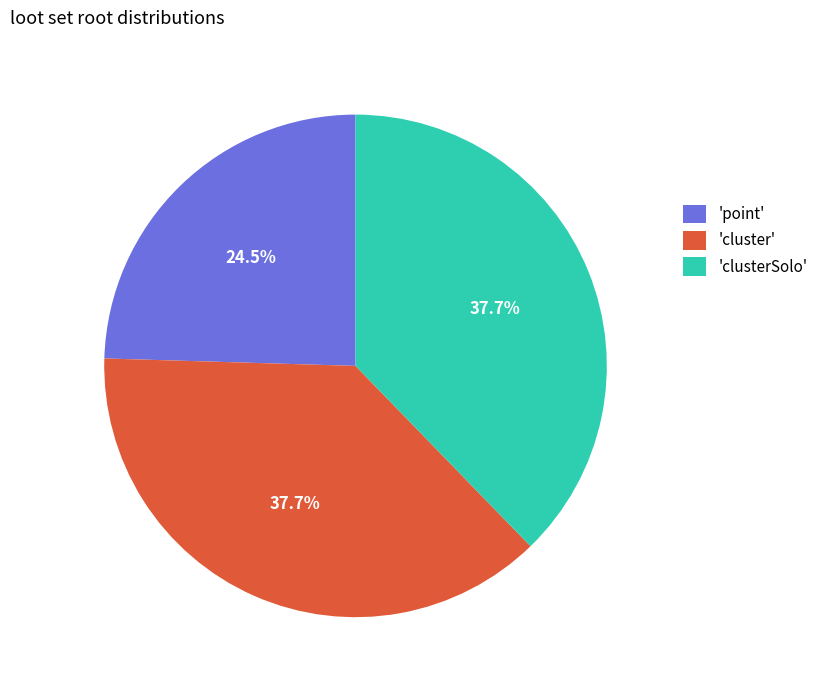

Count the number of slices in the pie.

3